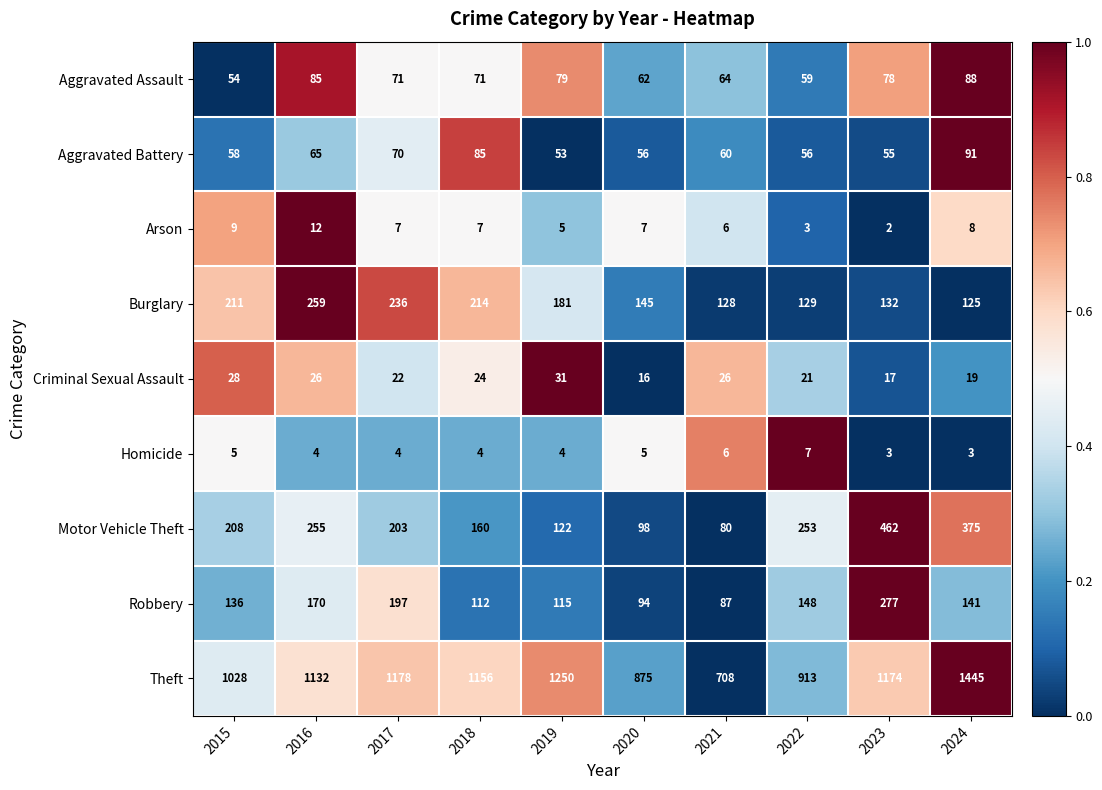

At which label does Aggravated Assault first exceed 71?

2016